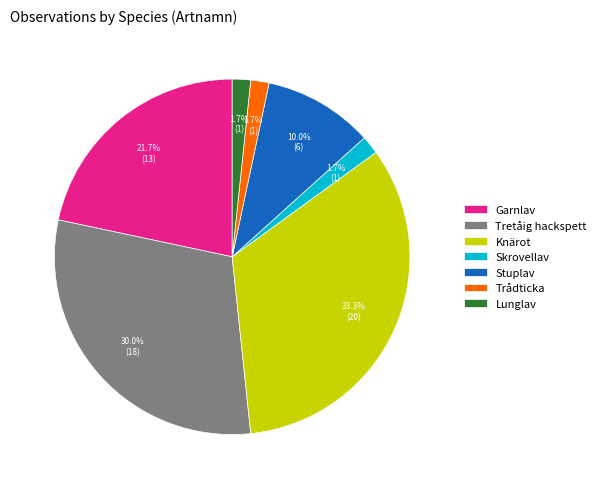

What is the largest slice in the pie chart?

Knärot